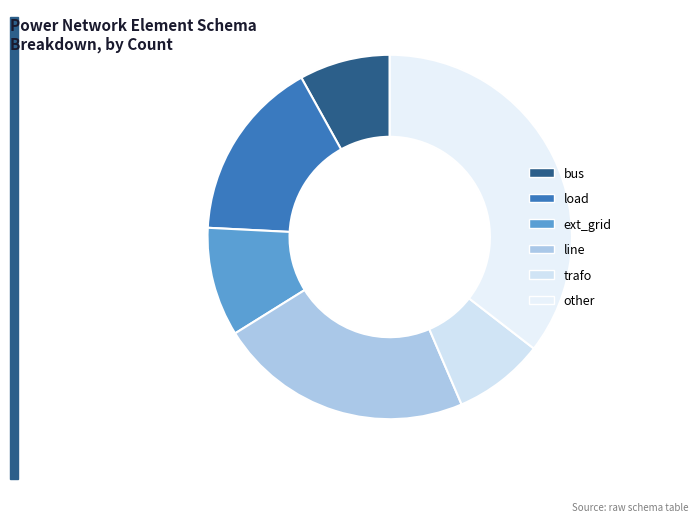

Which category has the smallest portion of the pie?

bus